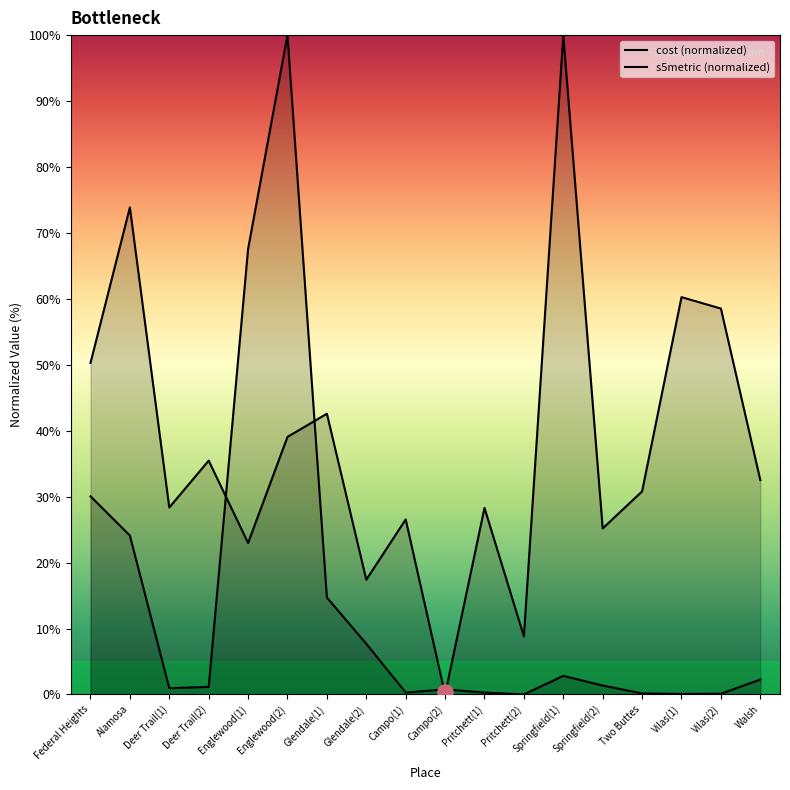

Which series contains the highest Y value?

cost